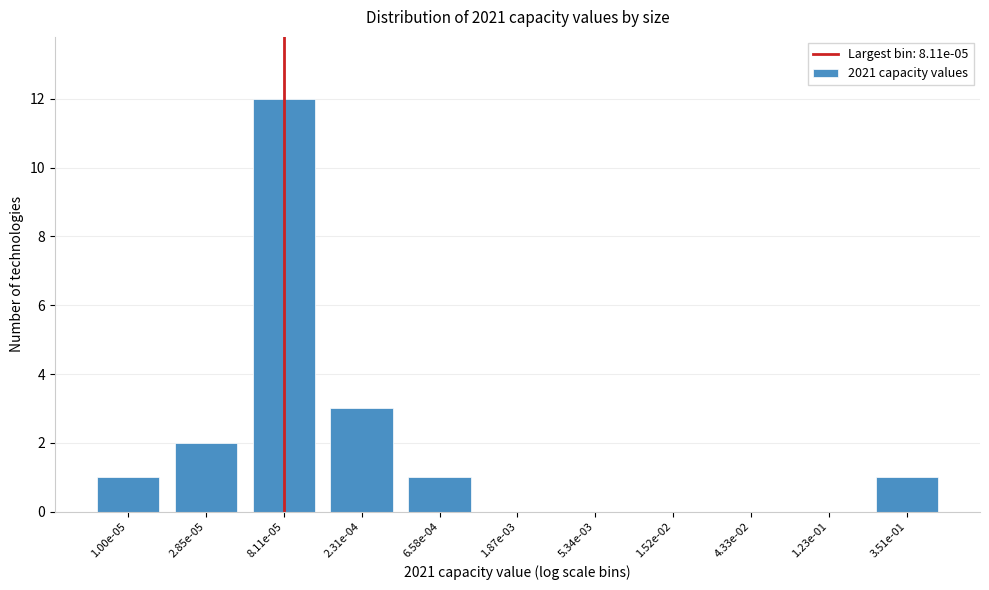

Reading left to right, transcribe all the data shown in this chart.

1.00e-05=1	2.85e-05=2	8.11e-05=12	2.31e-04=3	6.58e-04=1	1.87e-03=0	5.34e-03=0	1.52e-02=0	4.33e-02=0	1.23e-01=0	3.51e-01=1